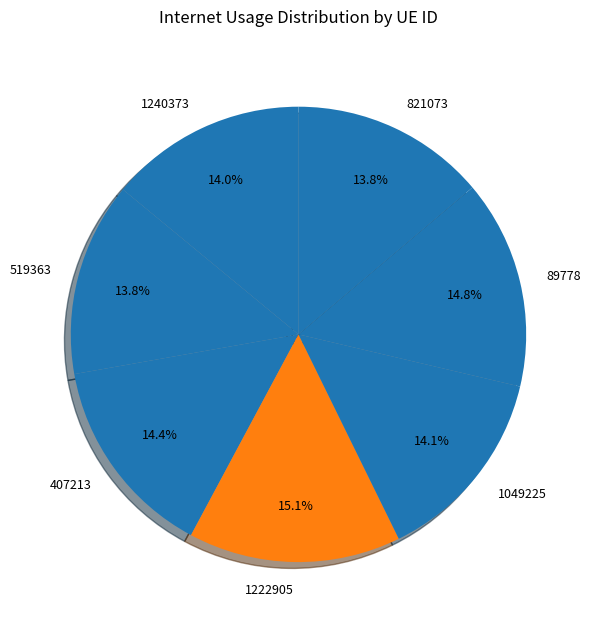

Combined, do 1222905 and 1049225 account for over 50%?

No